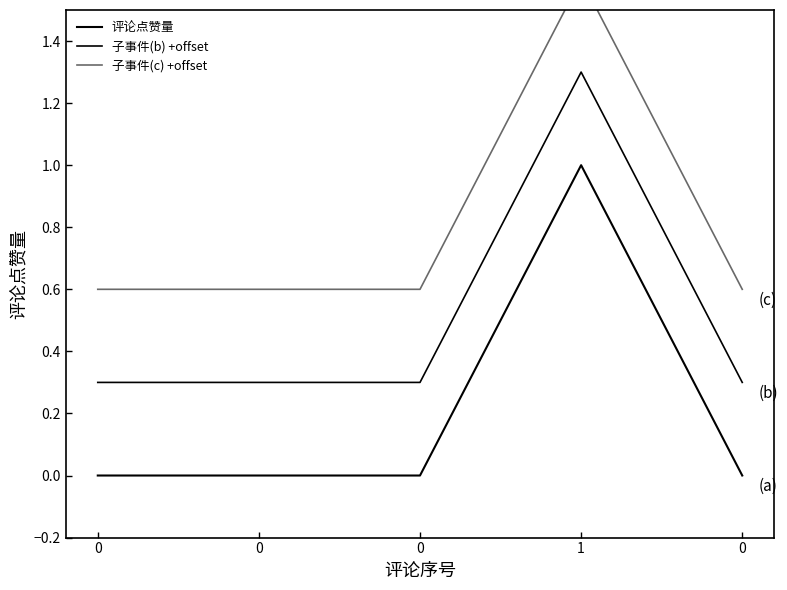

What is the total value across all series at 1?

3.9